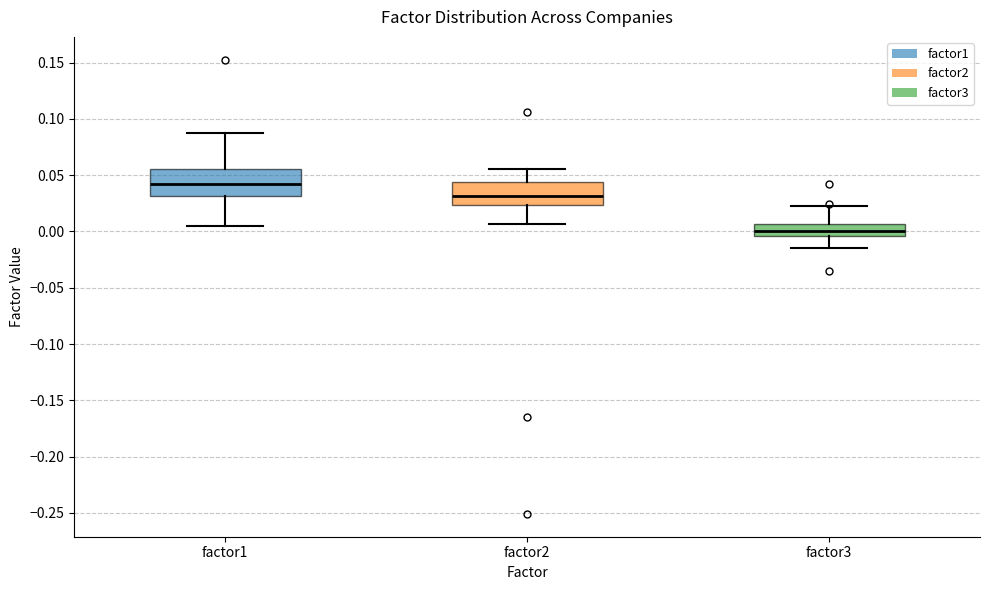

Reading left to right, transcribe this box plot: for each box, give where its median line is, the range the box spans, and where its two whiskers end, as read against the y-axis. The values are not printed on the chart, so give them approximately, as read against the axis.

factor1: median 0.040, box 0.030 to 0.055, whiskers 0.005 to 0.085
factor2: median 0.030, box 0.025 to 0.045, whiskers 0.005 to 0.055
factor3: median 0.000, box -0.005 to 0.005, whiskers -0.015 to 0.025